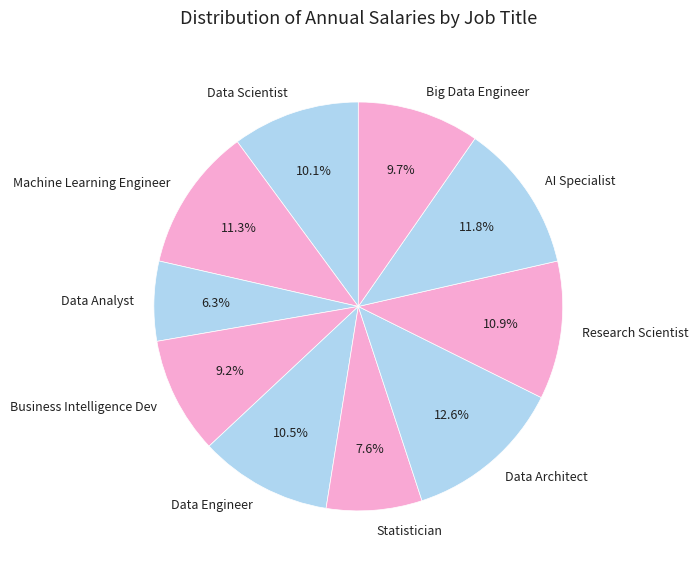

Count the number of slices in the pie.

10